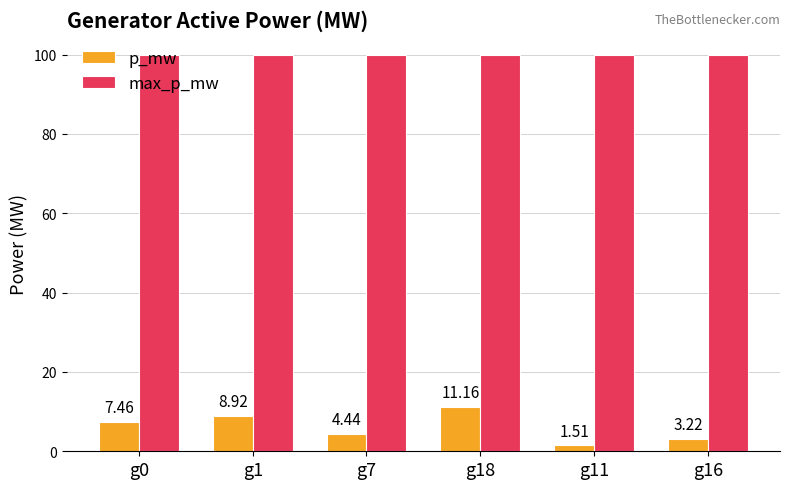

At which label does p_mw reach its minimum?

g11